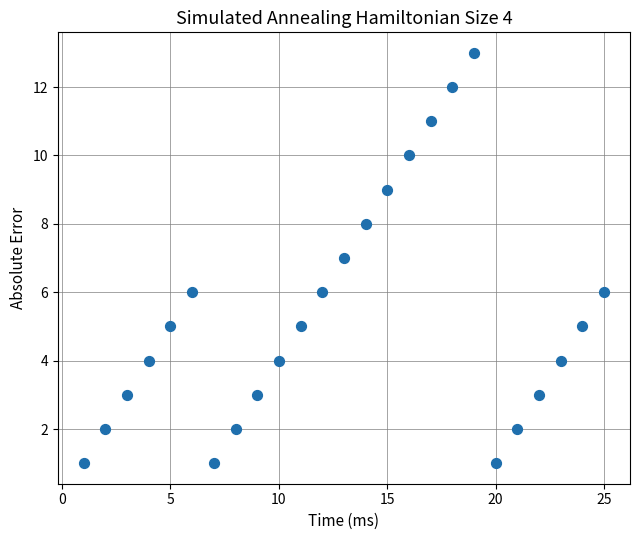

What is the range of Y values (max minus min)?

12